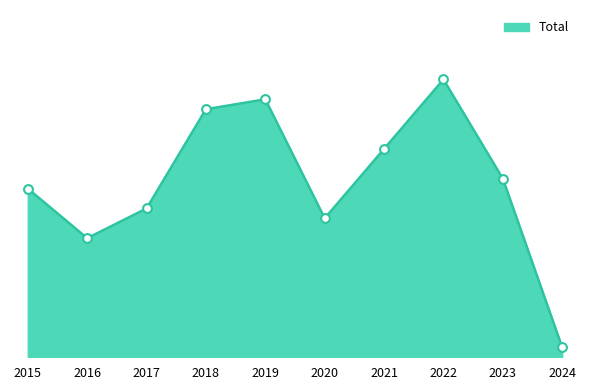

Approximately how many times larger is the value at 2016 compared to 2018?

0.5